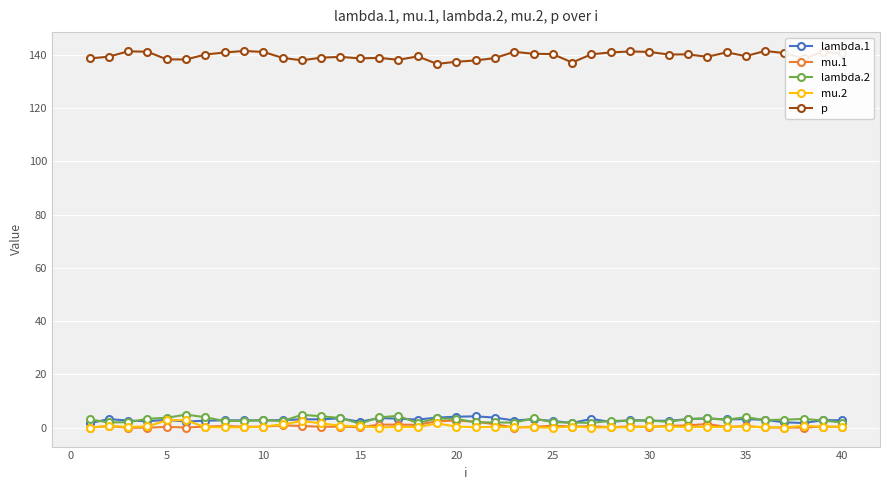

What is the value of the lambda.2 point at the 24th from the left?

3.5